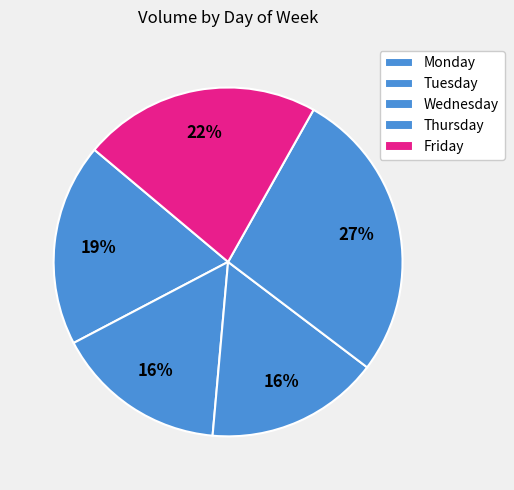

Does any single category account for the majority?

No